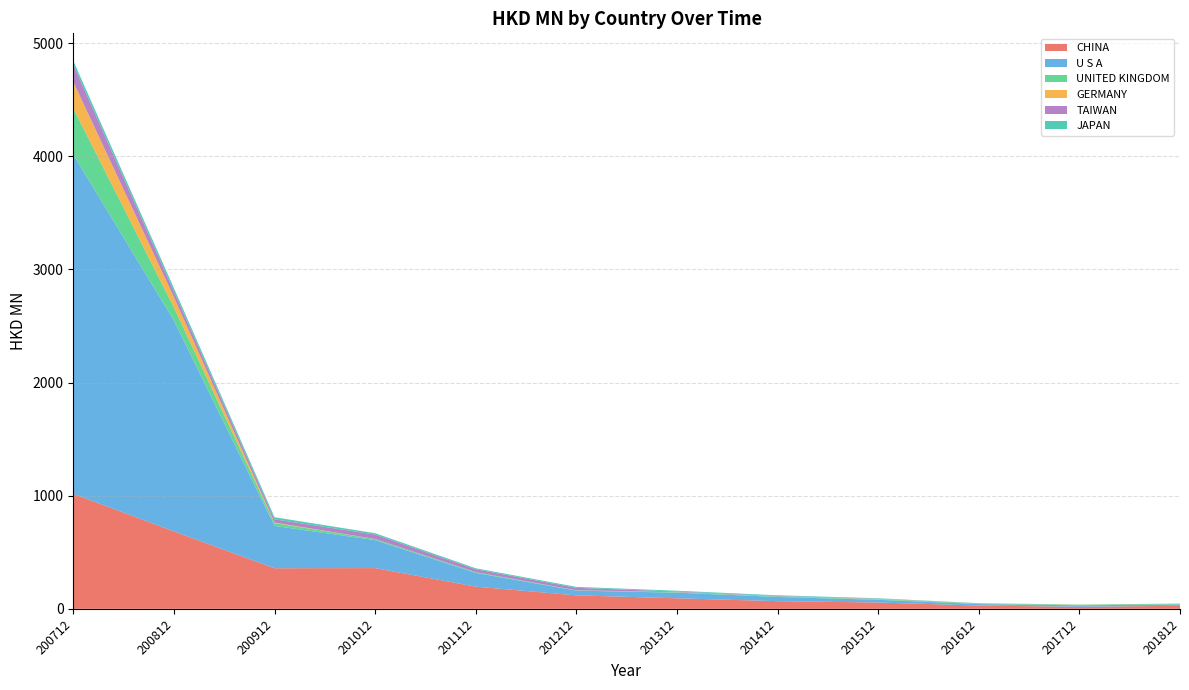

Reading right to left, what are all the values shown in this chart?

CHINA: 201812=26.8	201712=18.1	201612=28.9	201512=55.9	201412=67.8	201312=93.2	201212=119.0	201112=196.2	201012=360.1	200912=358.9	200812=684.8	200712=1016.4
U S A: 201812=12.6	201712=13.1	201612=13.2	201512=23.8	201412=37.2	201312=49.5	201212=42.1	201112=121.5	201012=247.0	200912=374.4	200812=1863.4	200712=2999.0
UNITED KINGDOM: 201812=6.1	201712=5.1	201612=5.4	201512=5.3	201412=5.1	201312=4.1	201212=2.7	201112=6.8	201012=10.1	200912=24.8	200812=116.9	200712=409.4
GERMANY: 201812=0.8	201712=0.9	201612=0.6	201512=1.7	201412=0.3	201312=0.6	201212=0.5	201112=0.1	201012=0.3	200912=4.8	200812=90.8	200712=233.4
TAIWAN: 201812=0.2	201712=0.3	201612=0.8	201512=2.6	201412=3.2	201312=5.0	201212=21.4	201112=25.0	201012=38.7	200912=28.3	200812=50.5	200712=152.4
JAPAN: 201812=0.2	201712=0.4	201612=1.3	201512=4.2	201412=6.1	201312=7.7	201212=8.5	201112=9.1	201012=12.2	200912=18.7	200812=29.1	200712=33.9